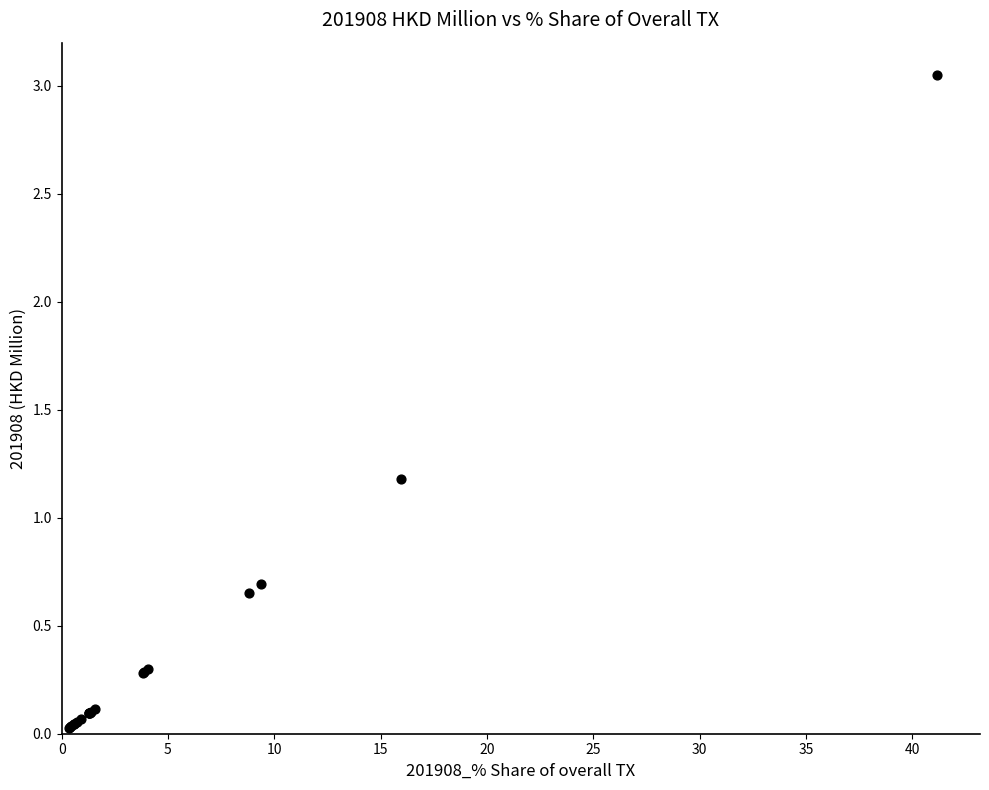

What Y value in the scatter plot is closest to 1?

1.2